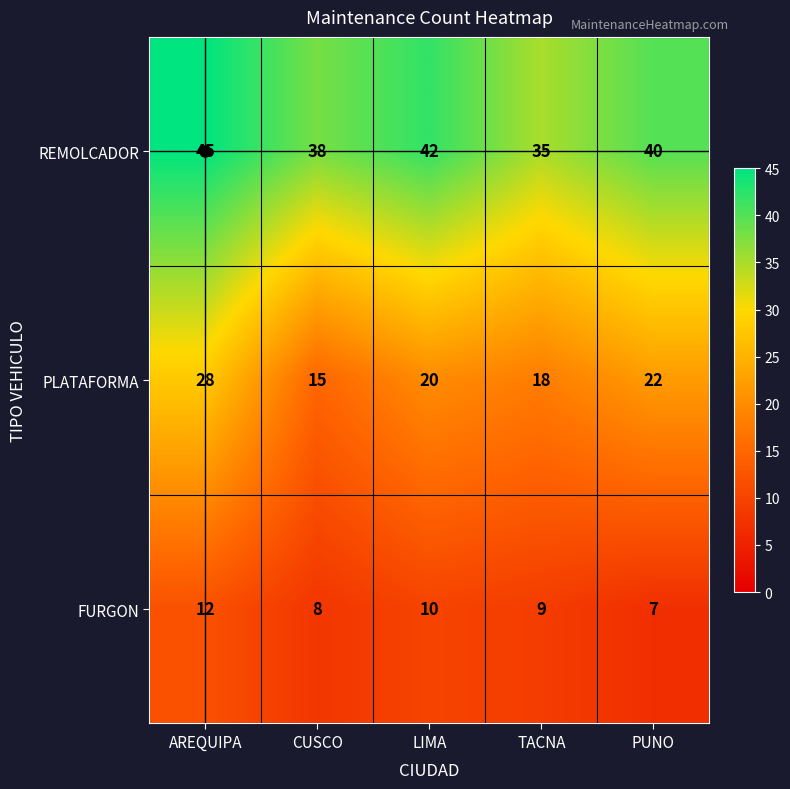

Which series has the widest spread of values?

PLATAFORMA